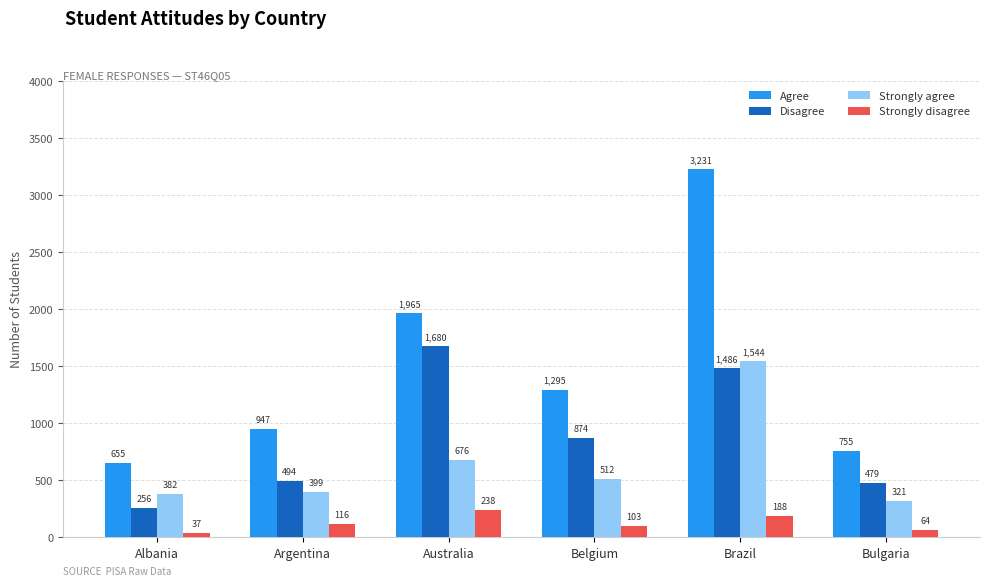

What position from the left is Albania?

1